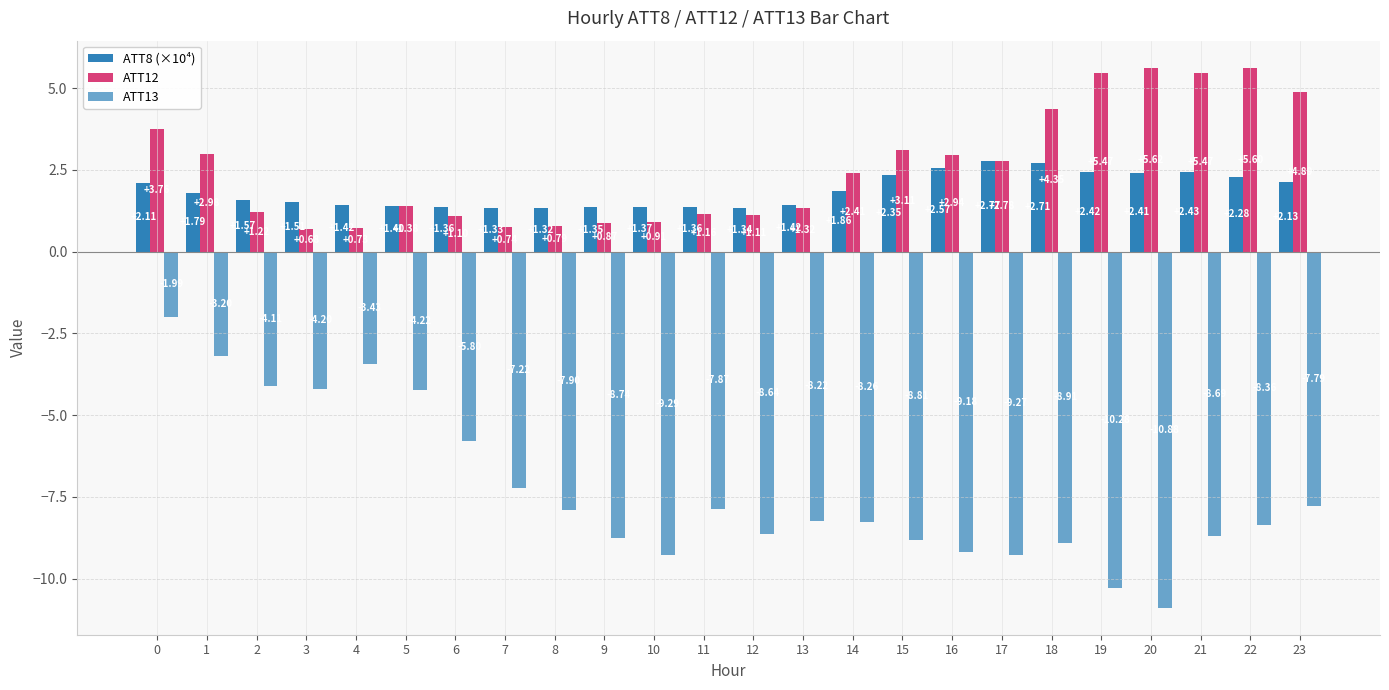

How many bars are there in each group?

3